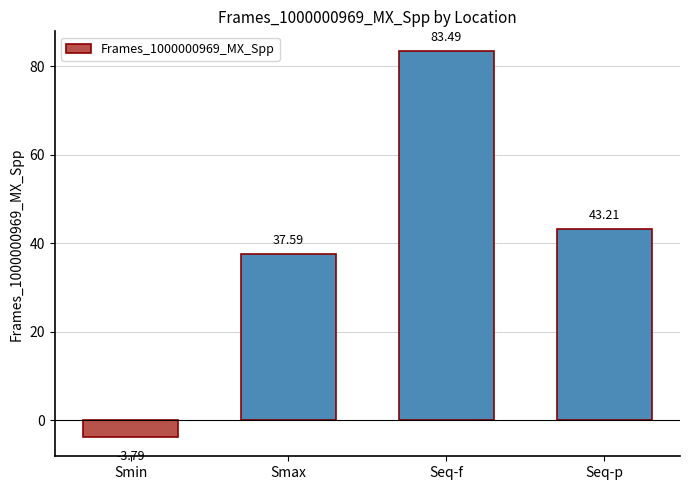

The value at Smin is -3.8. True or false?

True